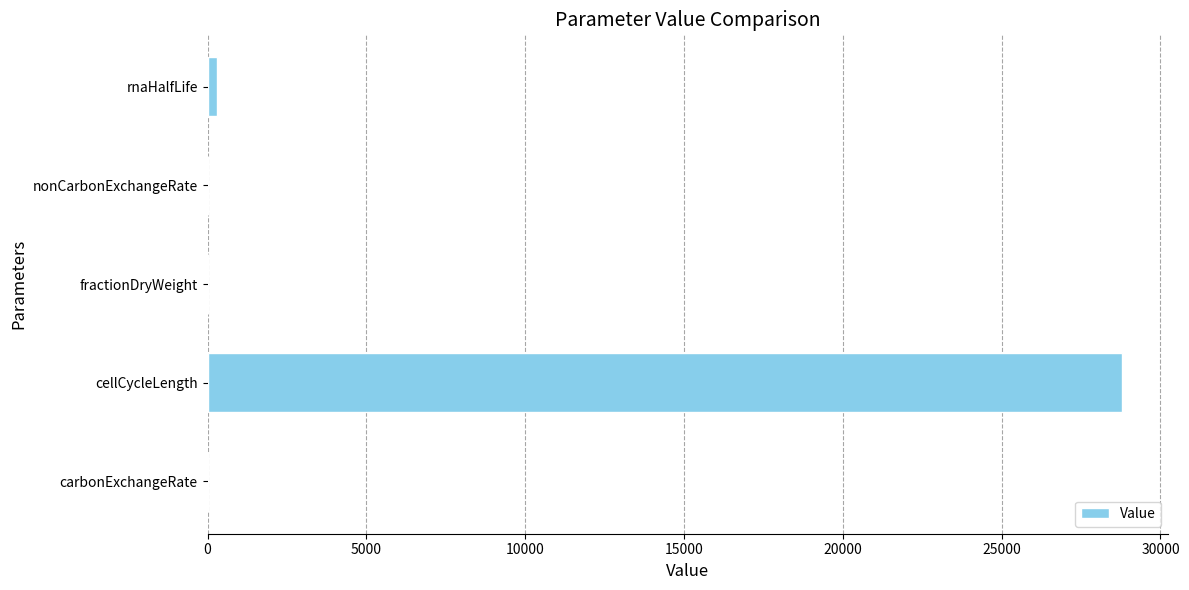

What is the sum of all values?

29132.3